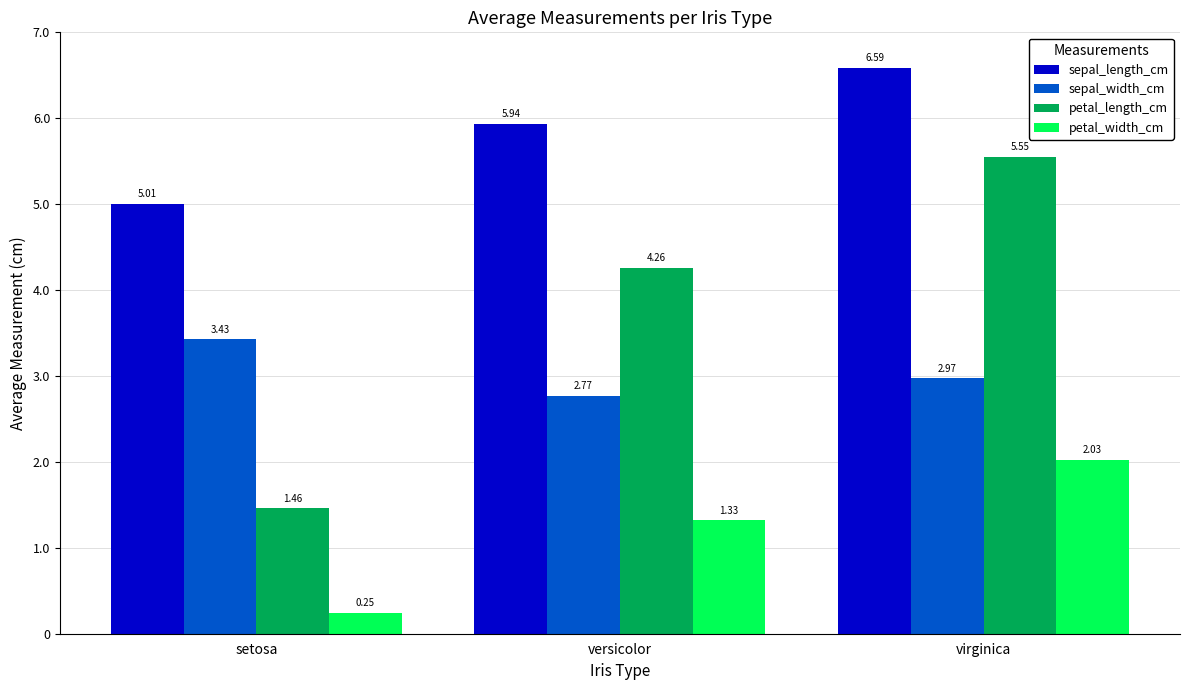

List the series in order of their peak value, lowest first.

petal_width_cm, sepal_width_cm, petal_length_cm, sepal_length_cm